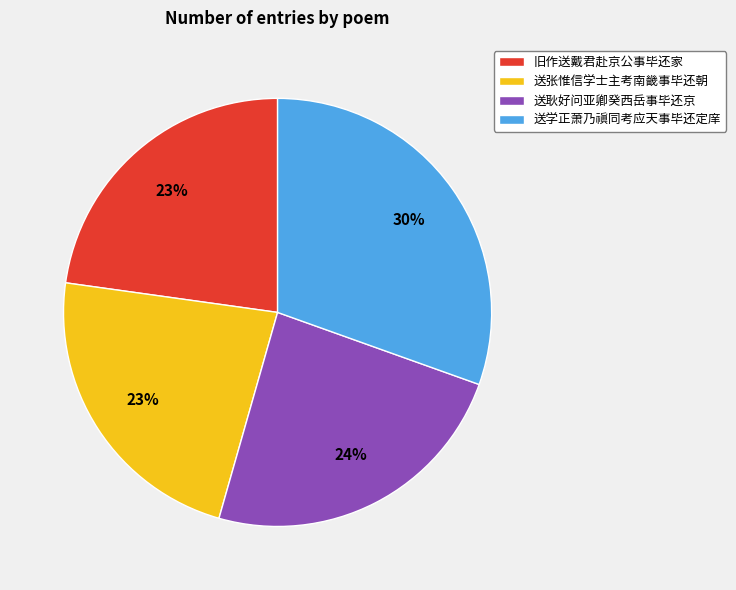

How many segments does this pie chart have?

4